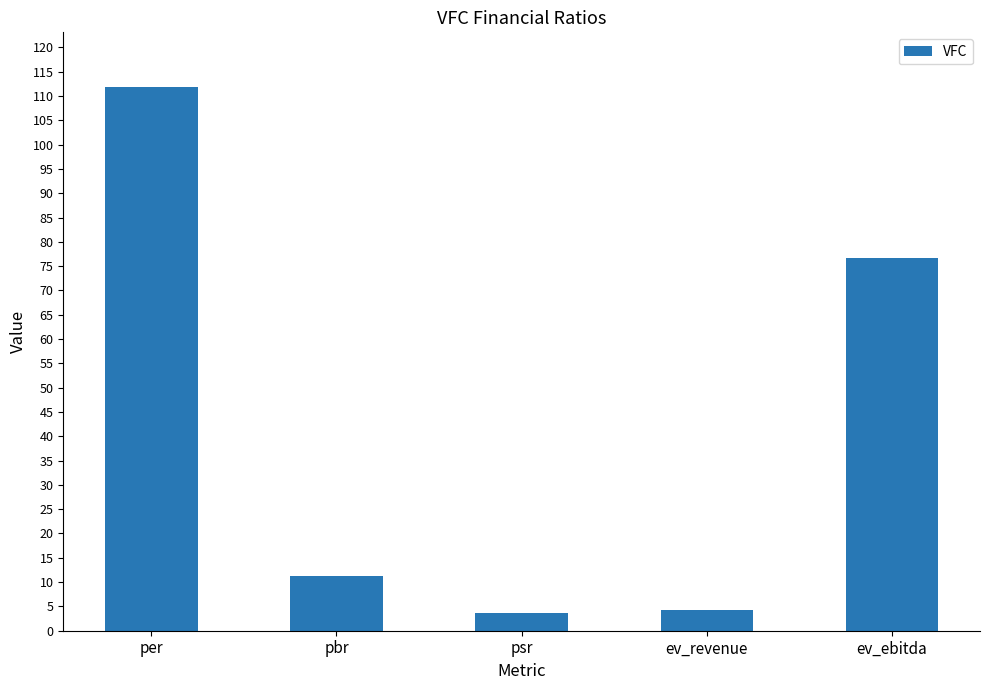

The value at ev_ebitda is 76.8. True or false?

True